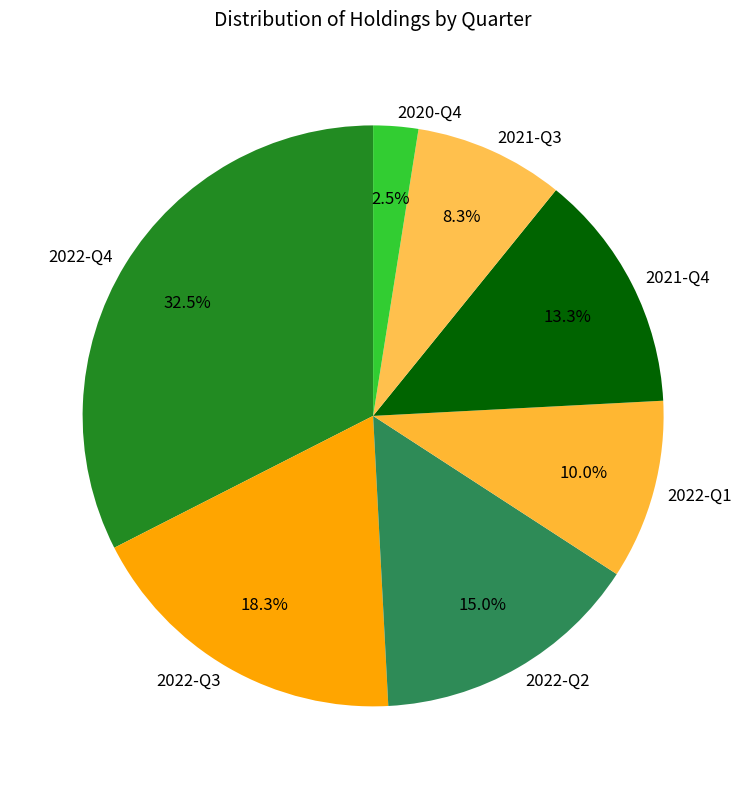

Which slice is the largest?

2022-Q4